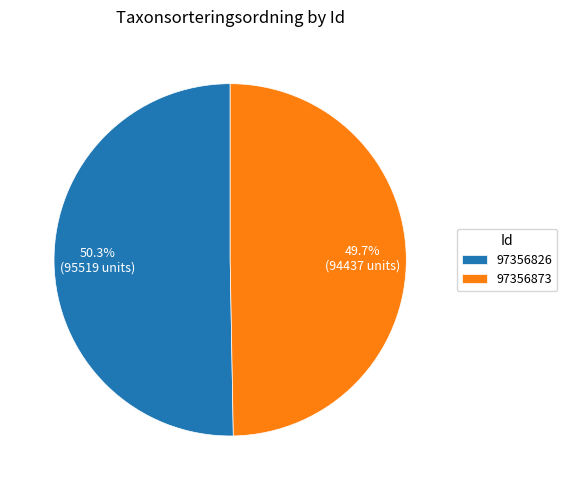

To the nearest percent, what percentage of the pie is 97356826?

50%